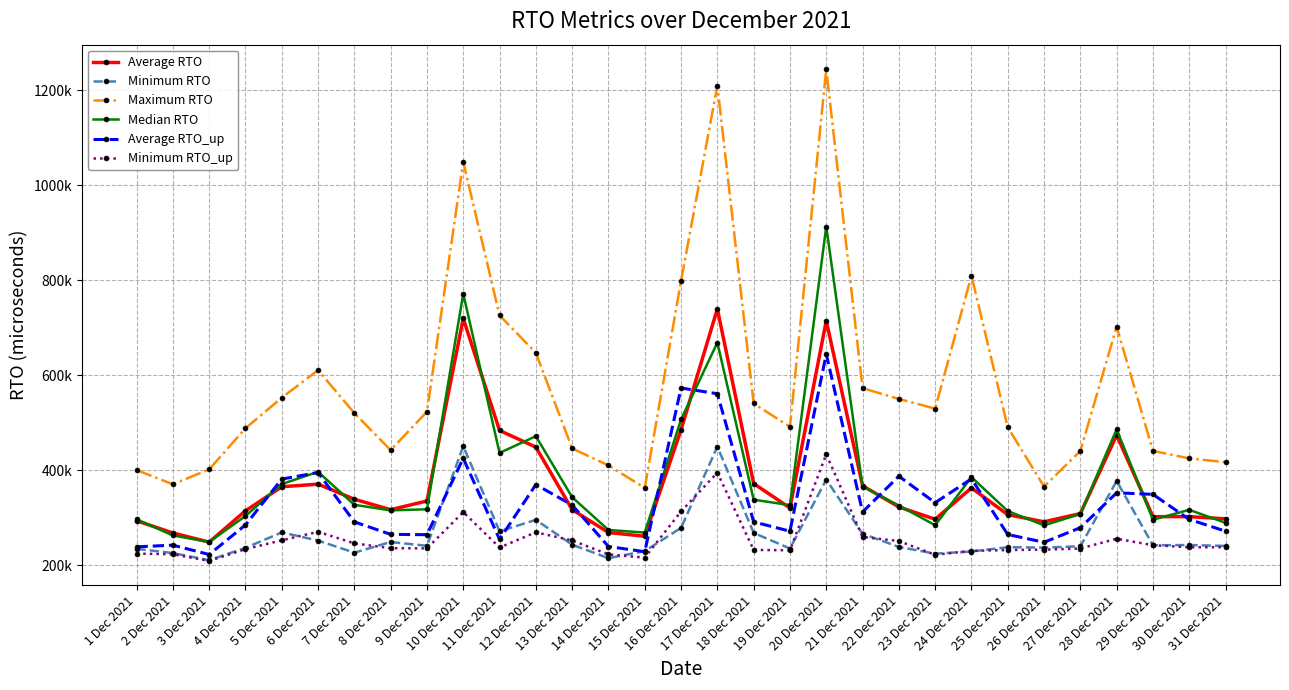

What is the difference between the second highest and second lowest values in the Median RTO series?

509158.7